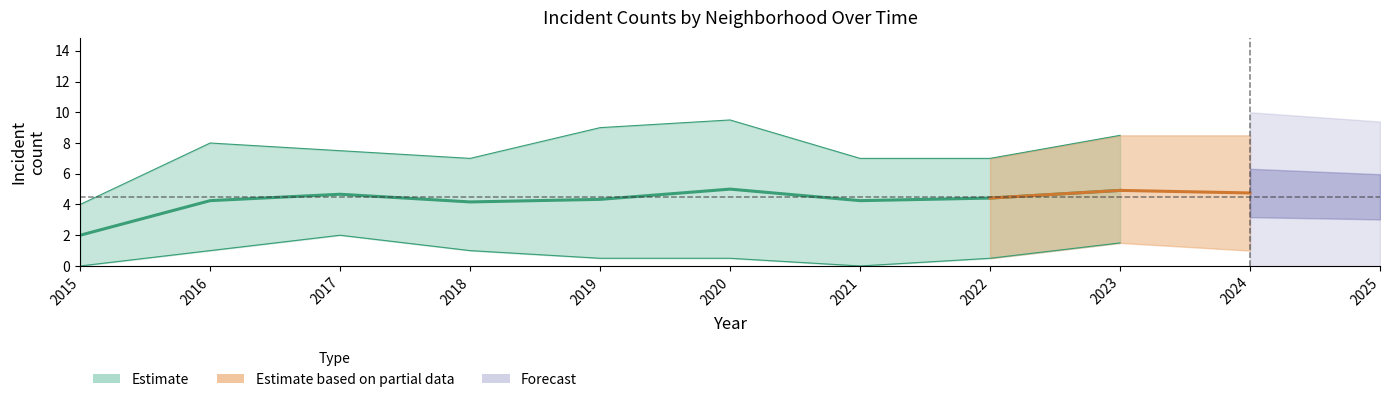

How many lines are shown in the chart?

6